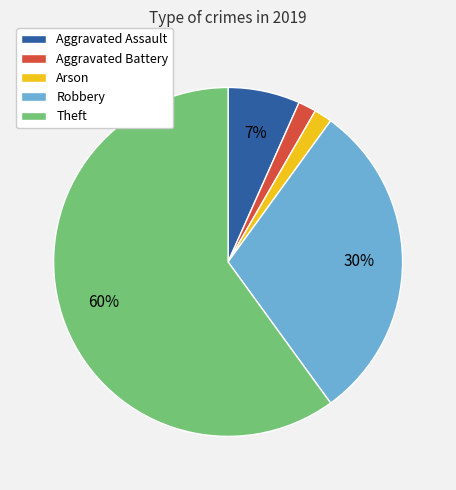

Approximately how many times larger is the value at Aggravated Battery compared to Robbery?

0.1